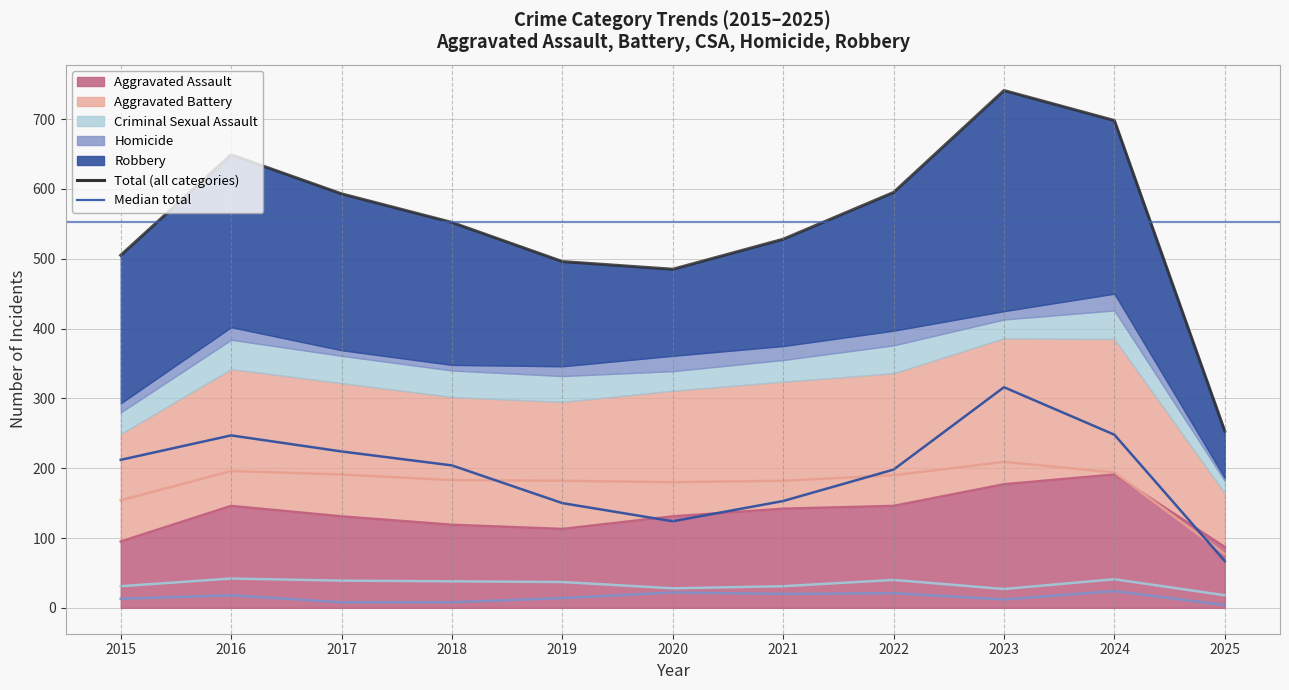

Where is the first local maximum?

2016